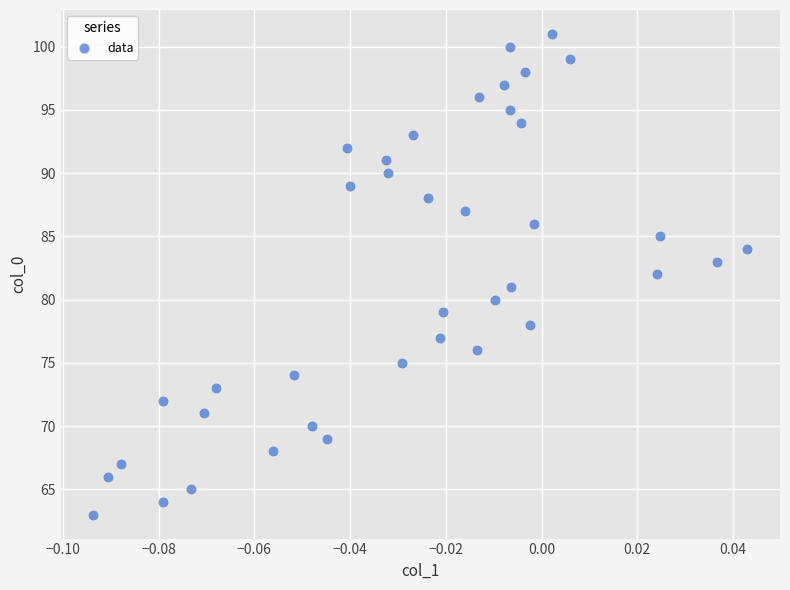

What is the range of Y values (max minus min)?

38